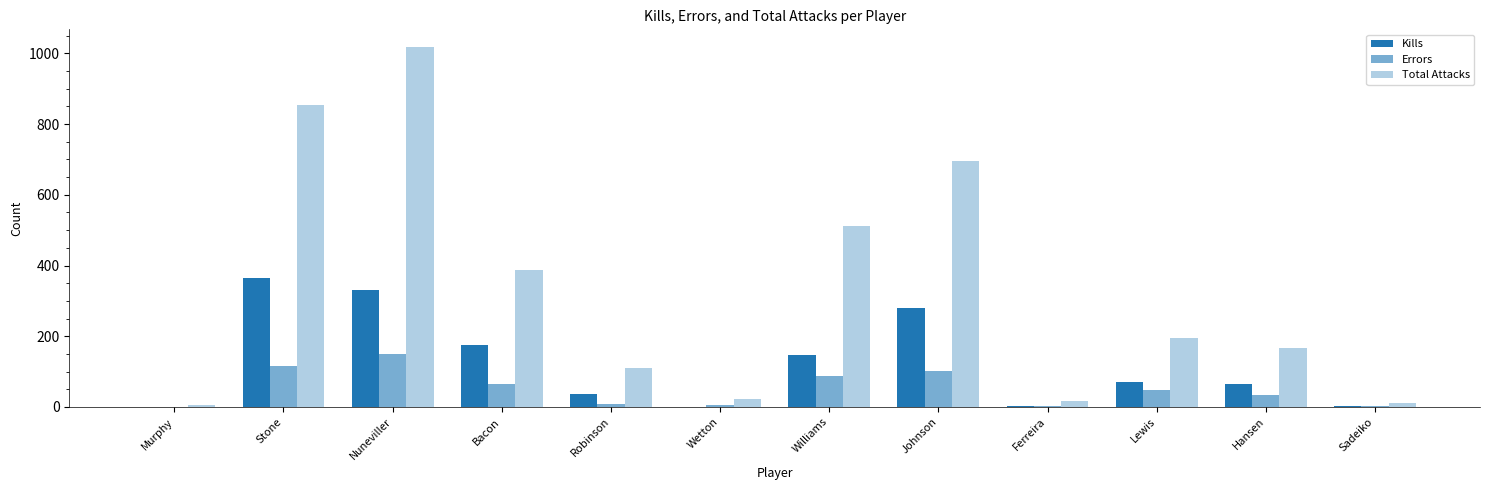

What is the minimum value for Kills?

1